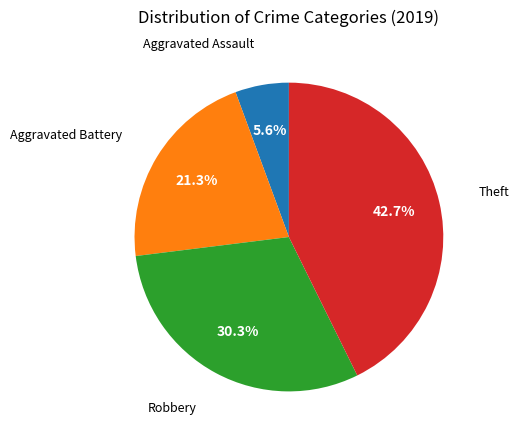

Is there any slice that represents more than half of the pie?

No